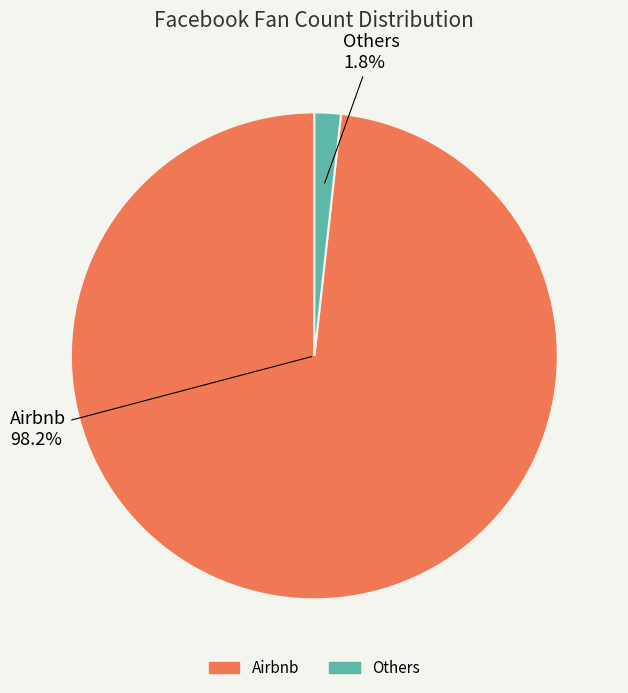

Is there any slice that represents more than half of the pie?

Yes